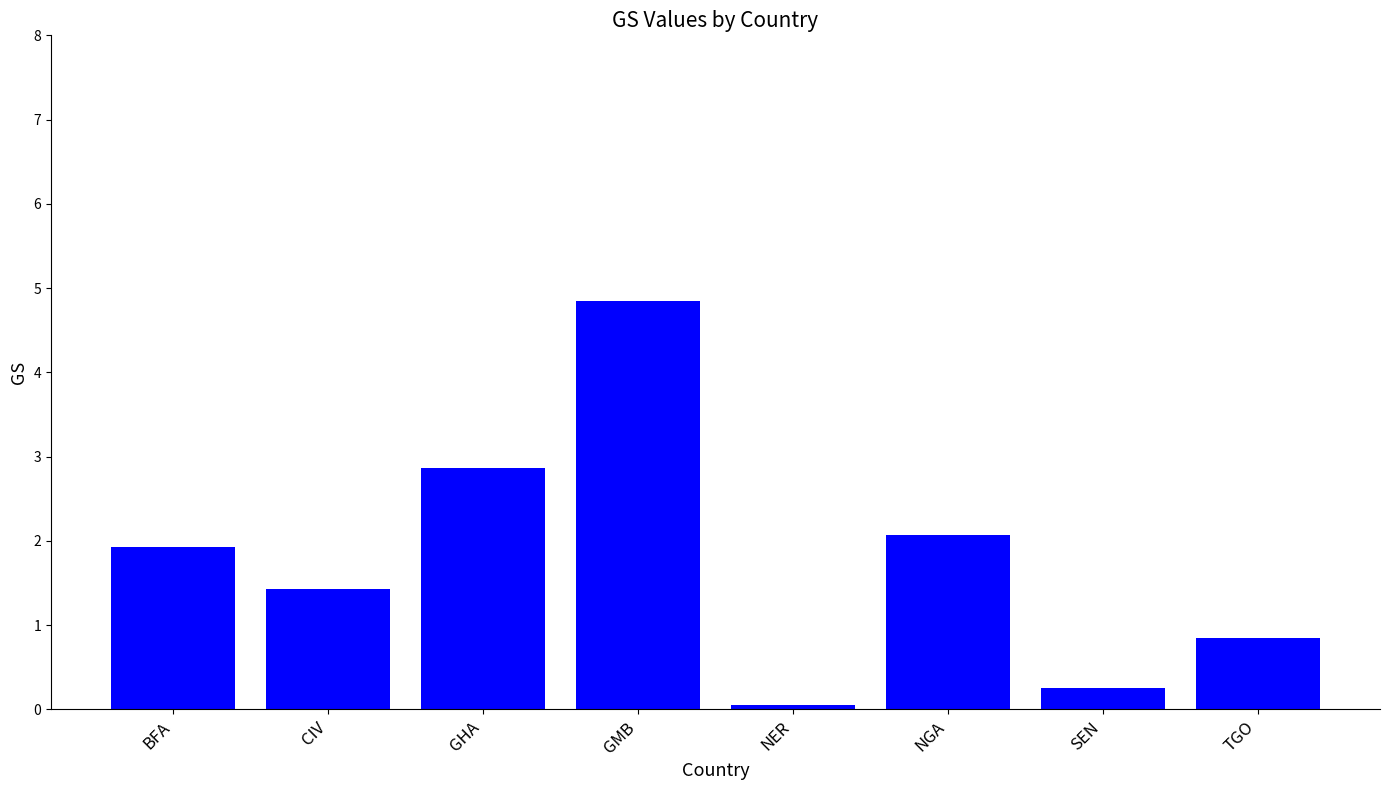

True or false: the data shows 0.2 at SEN.

True